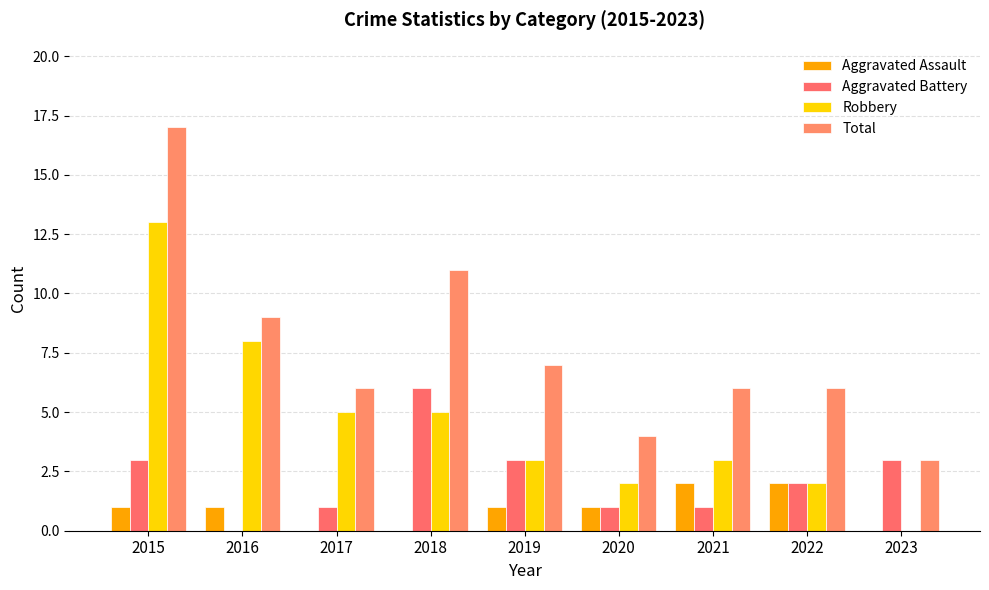

Reading left to right, extract all data points from this chart.

Aggravated Assault: 2015=1	2016=1	2017=0	2018=0	2019=1	2020=1	2021=2	2022=2	2023=0
Aggravated Battery: 2015=3	2016=0	2017=1	2018=6	2019=3	2020=1	2021=1	2022=2	2023=3
Robbery: 2015=13	2016=8	2017=5	2018=5	2019=3	2020=2	2021=3	2022=2	2023=0
Total: 2015=17	2016=9	2017=6	2018=11	2019=7	2020=4	2021=6	2022=6	2023=3